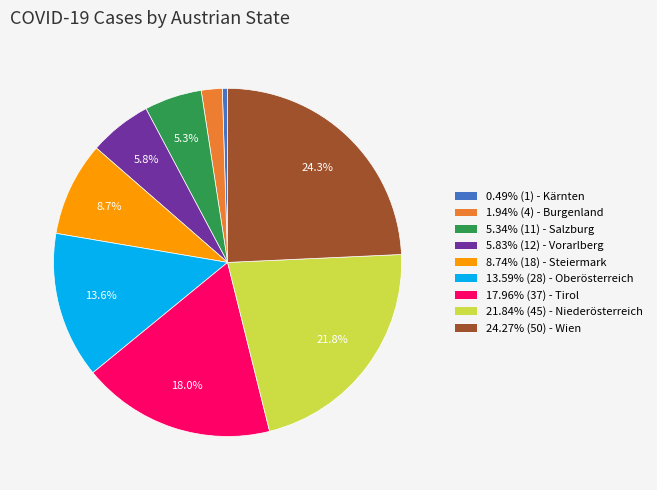

Is there any slice that represents more than half of the pie?

No